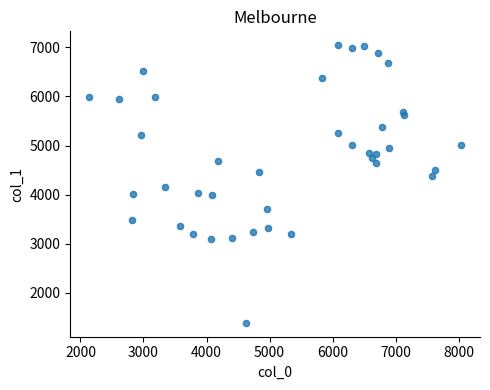

What Y value in the scatter plot is closest to 4216?

4149